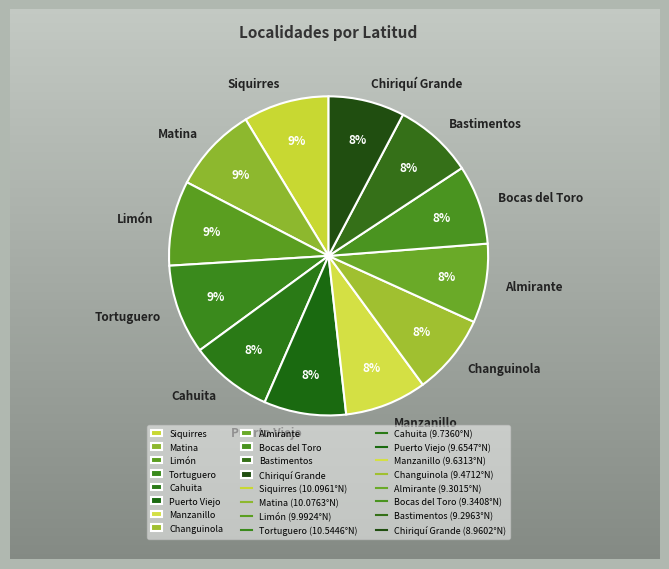

To the nearest percent, what percentage of the pie is Chiriquí Grande?

8%